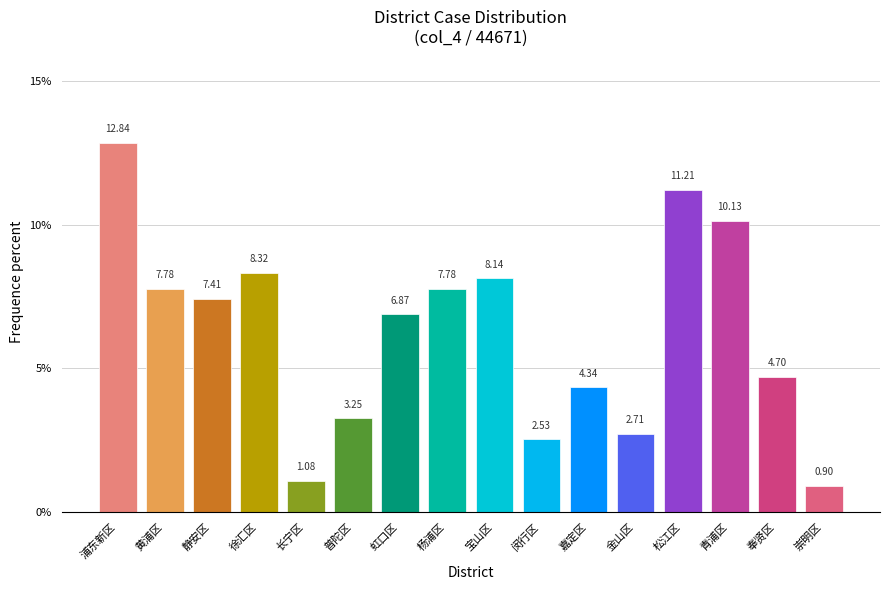

What is the change in value from 松江区 to 崇明区?

-10.3